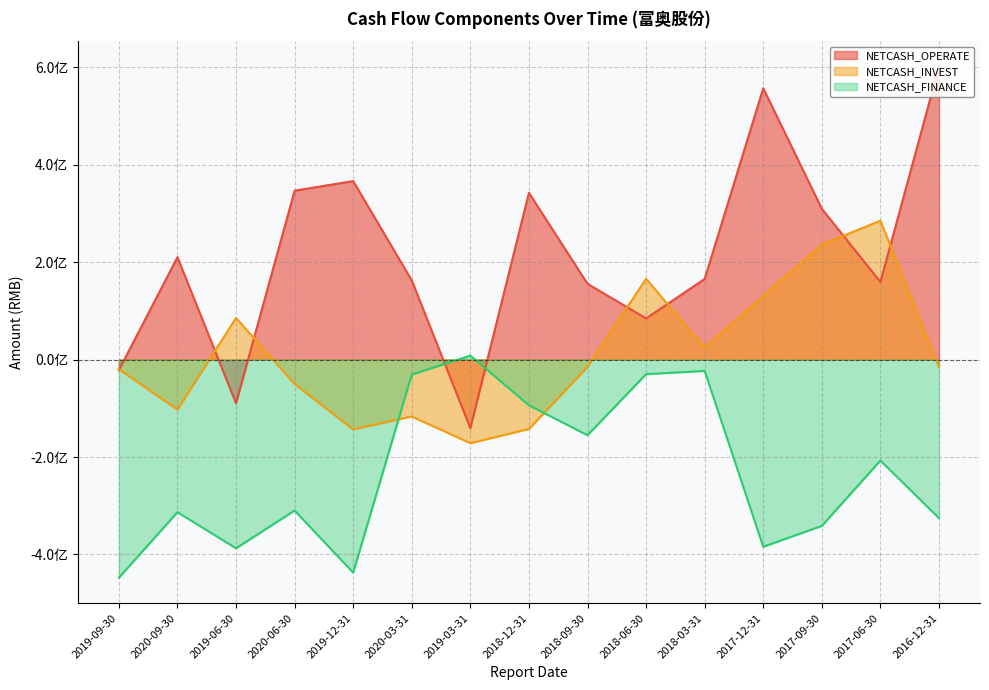

Between 2019-12-31 and 2018-12-31, which series saw the biggest shift?

NETCASH_FINANCE